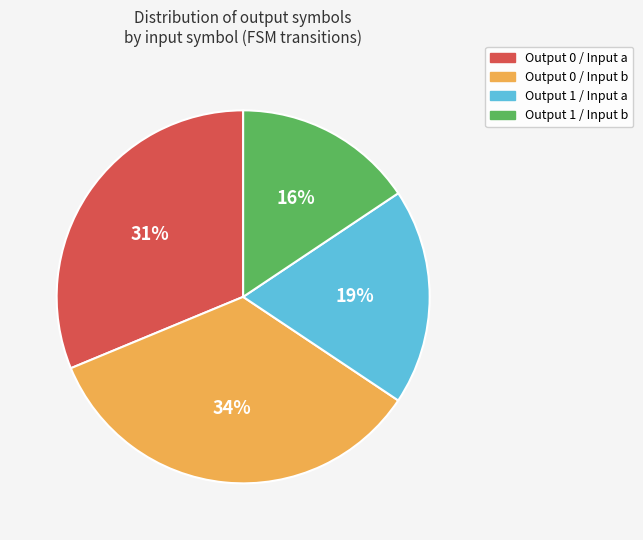

To the nearest percent, what portion does Output 1 / Input b represent?

16%